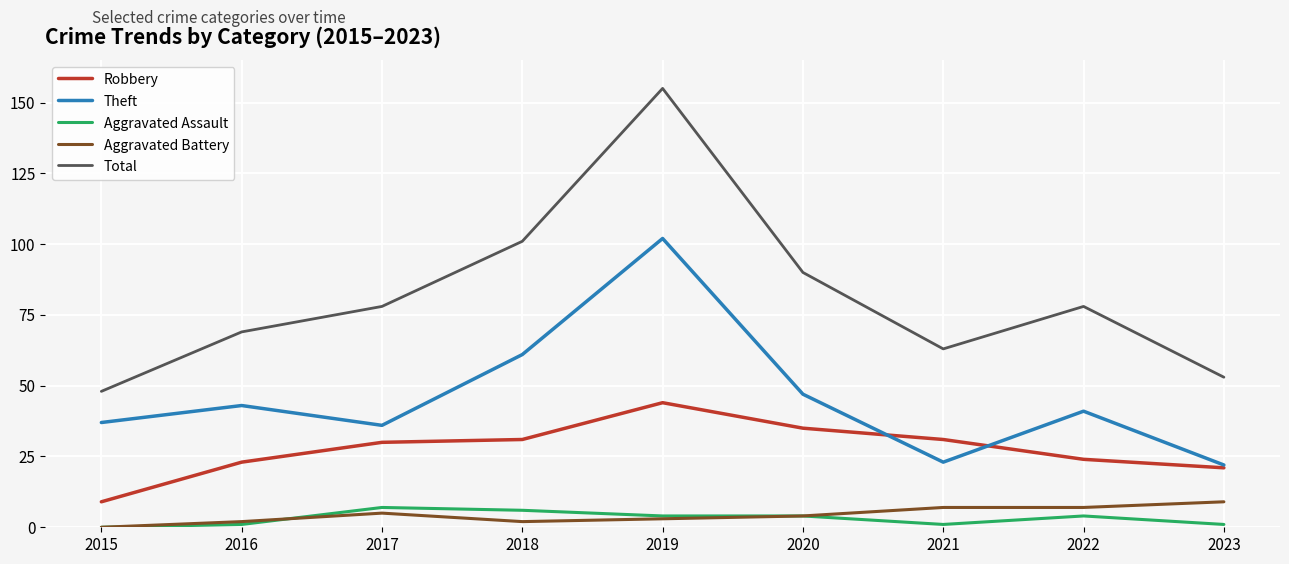

What is the difference between the maximum and minimum values in the Total series?

107